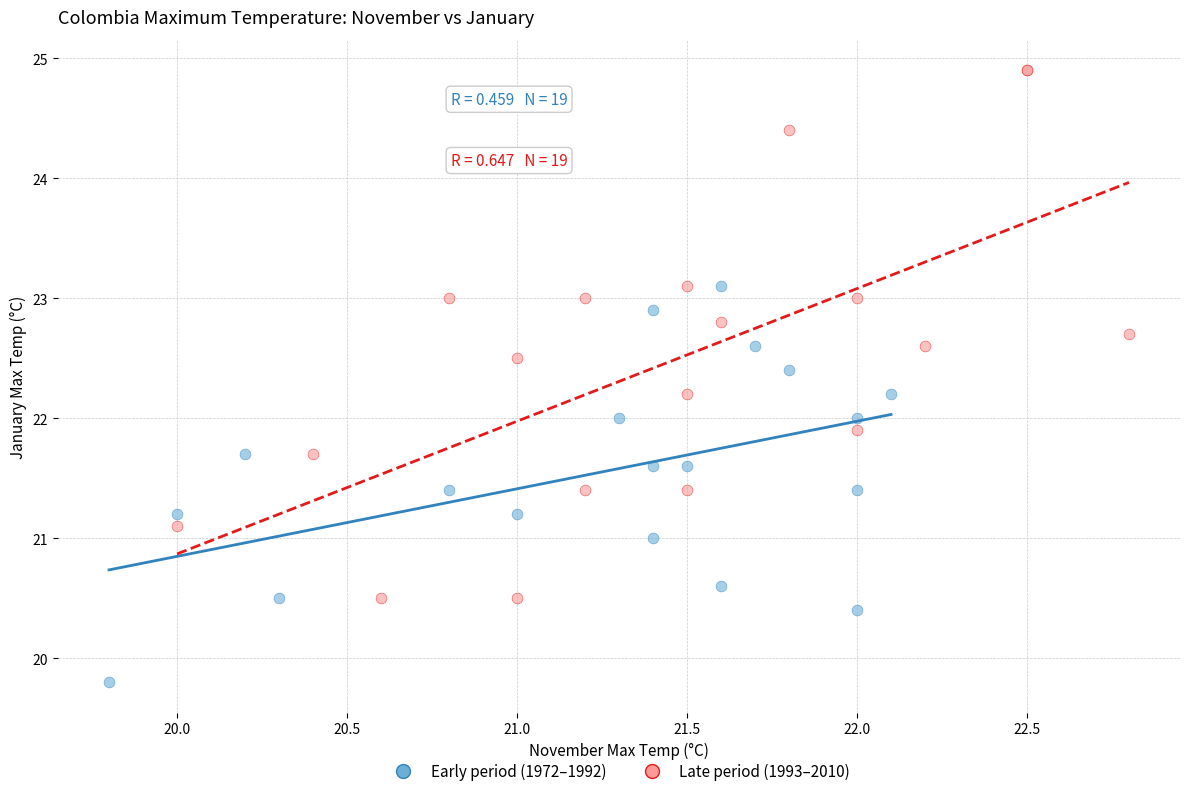

Which series contains the lowest Y value?

Early period (1972–1992)